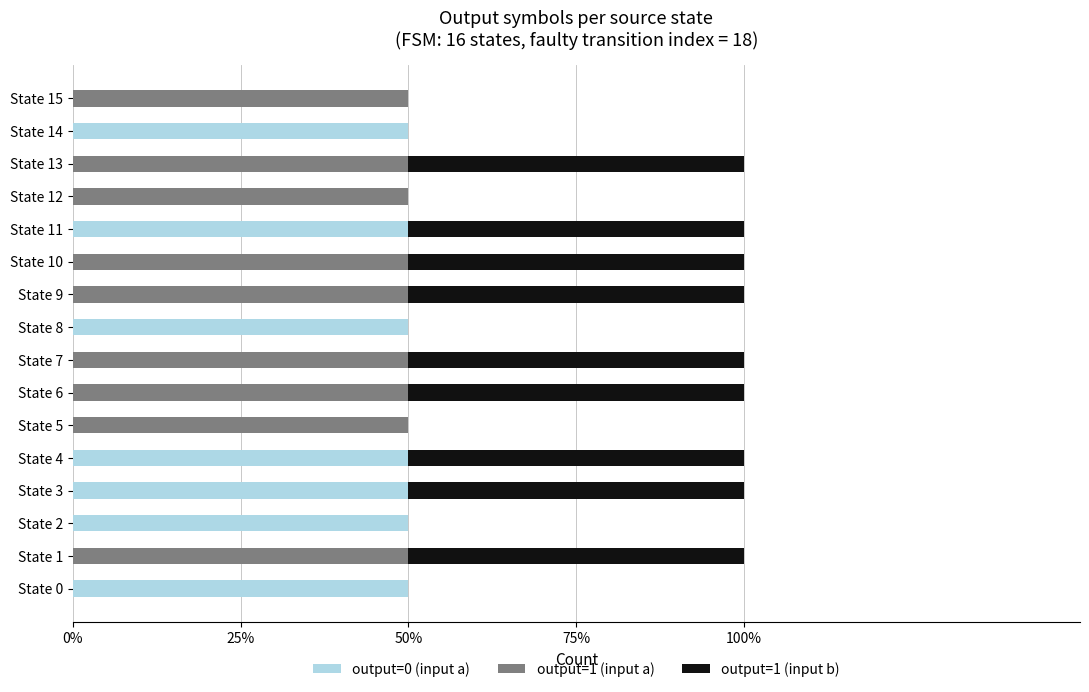

Reading left to right, what are all the values shown in this chart?

output=0 (input a): 1	0	1	1	1	0	0	0	1	0	0	1	0	0	1	0
output=1 (input a): 0	1	0	0	0	1	1	1	0	1	1	0	1	1	0	1
output=1 (input b): 0	1	0	1	1	0	1	1	0	1	1	1	0	1	0	0